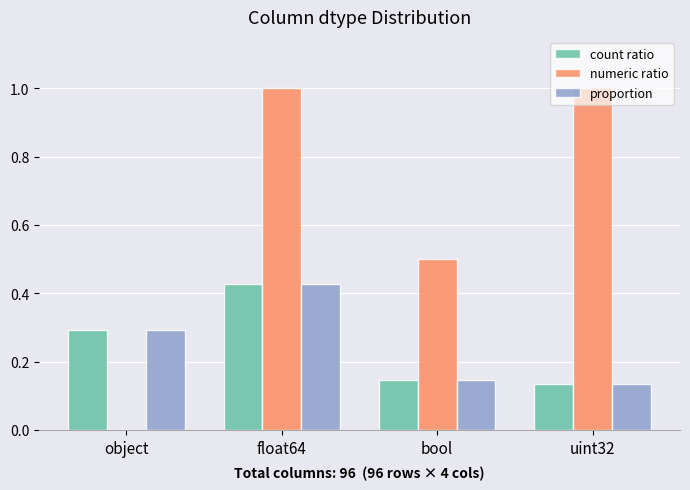

What is the sum of all count ratio values?

1.0